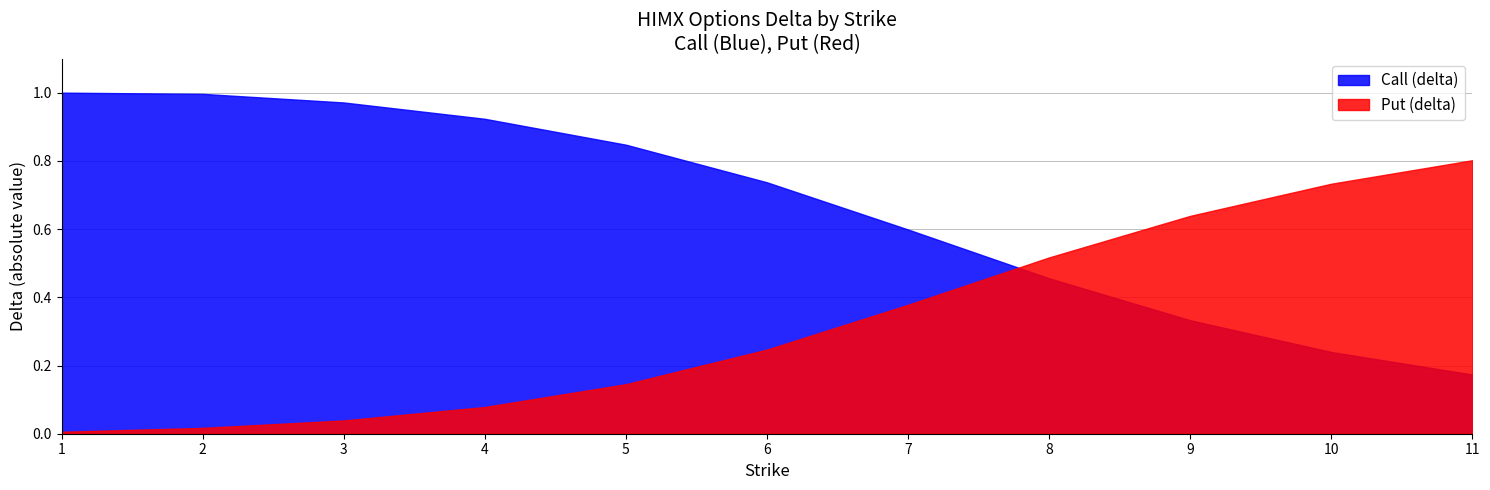

Does the chart have visible grid lines?

Yes